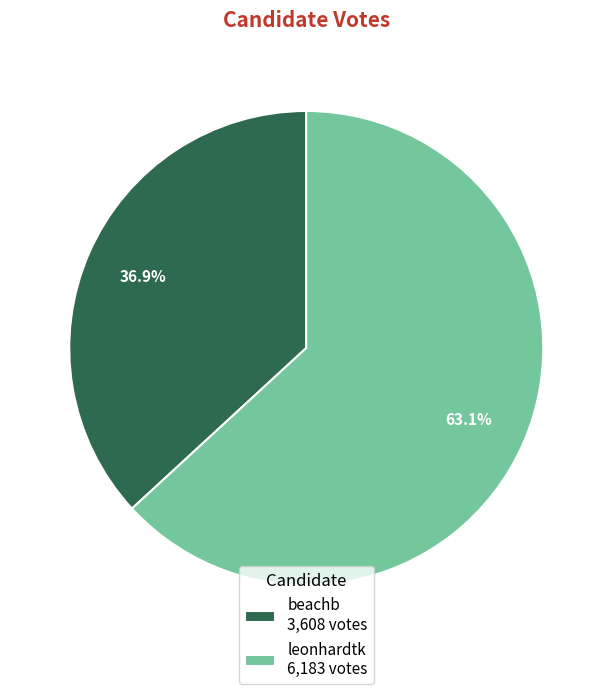

To the nearest percent, what is the difference between the beachb and leonhardtk slice percentages?

26%